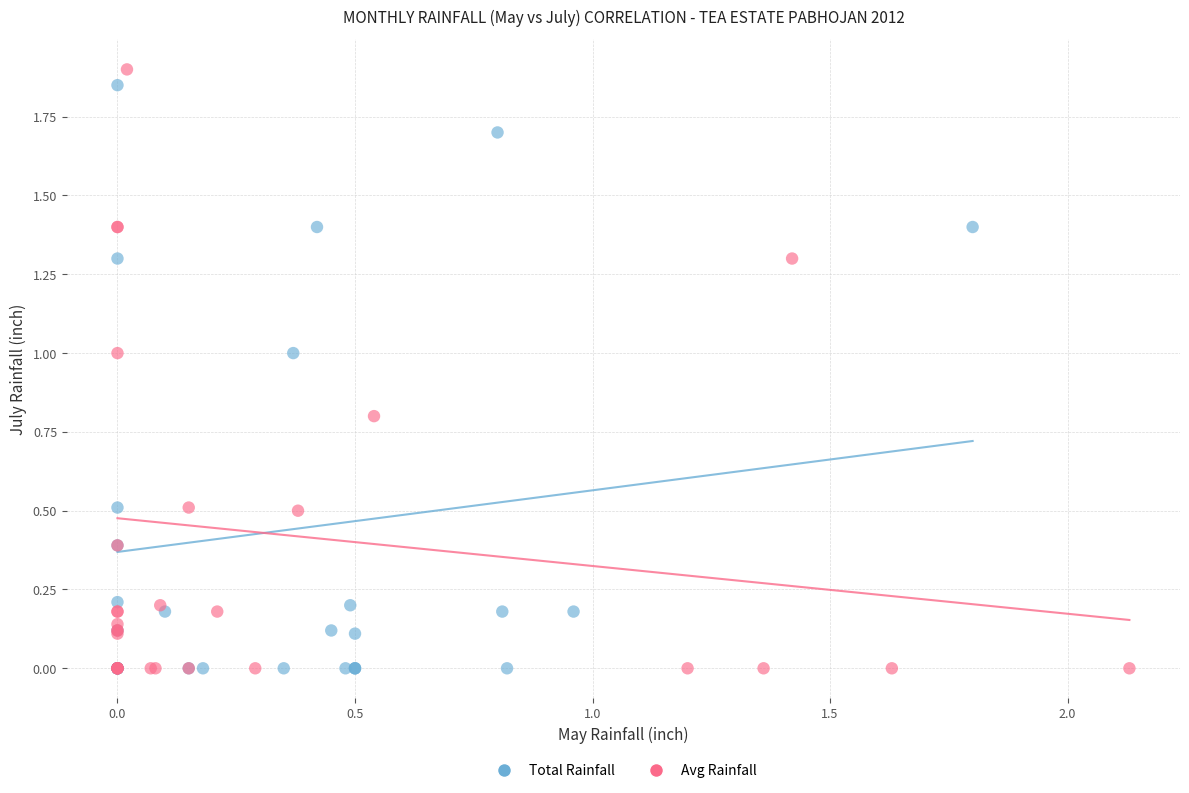

Which series has the widest spread of Y values?

Avg Rainfall